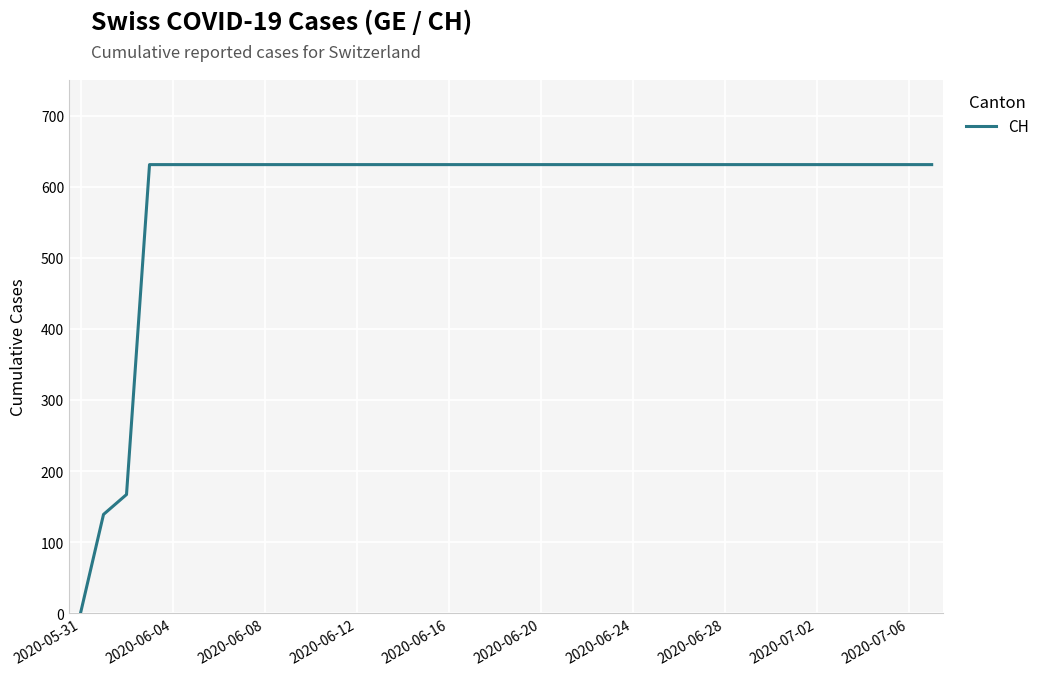

What is the greatest value displayed?

631